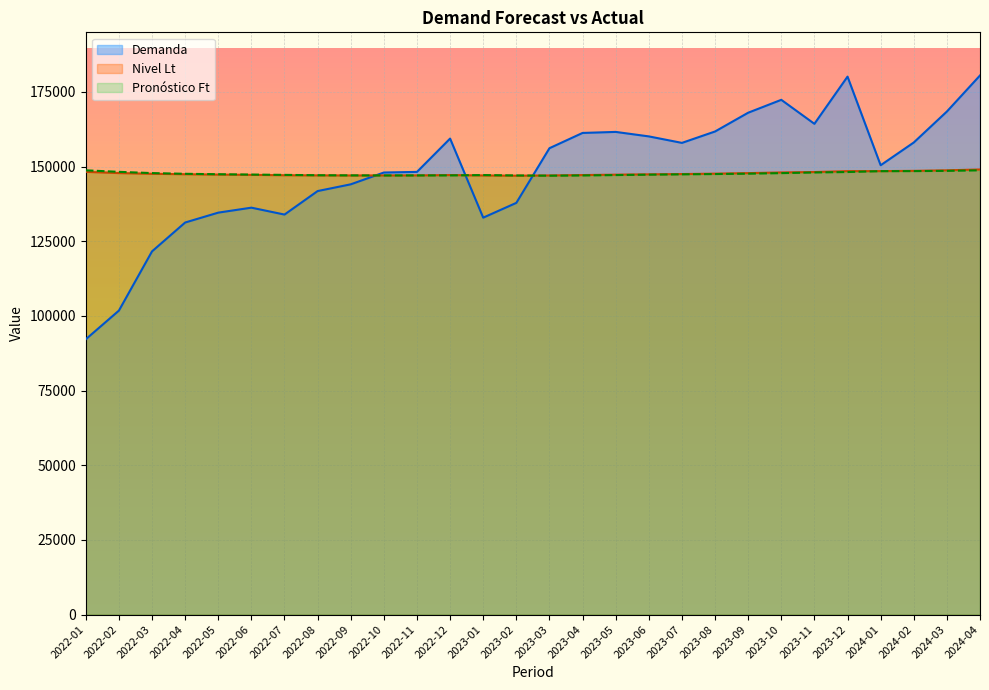

True or false: Demanda has more than 0 interior local peaks.

True